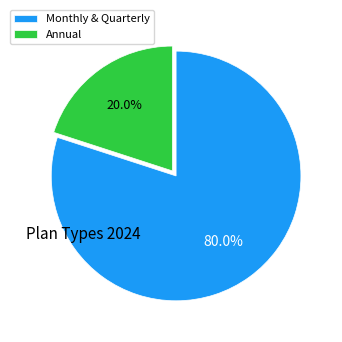

Count the number of slices in the pie.

2